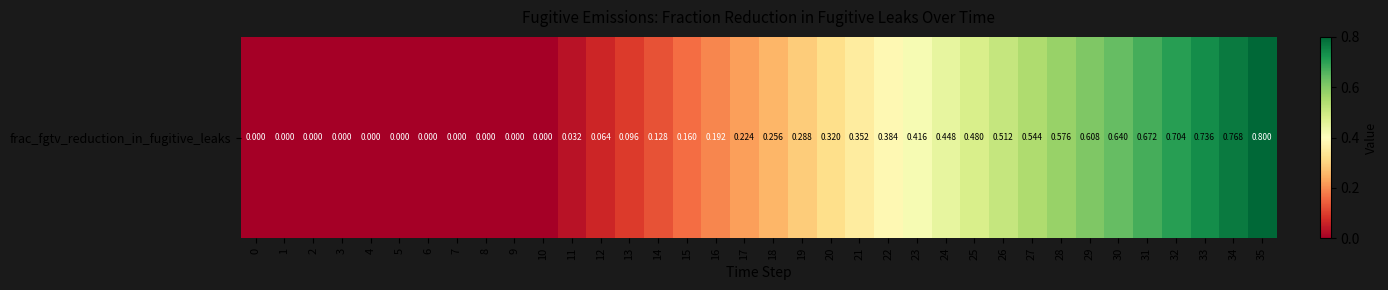

Which has a higher value, 24 or 15?

24